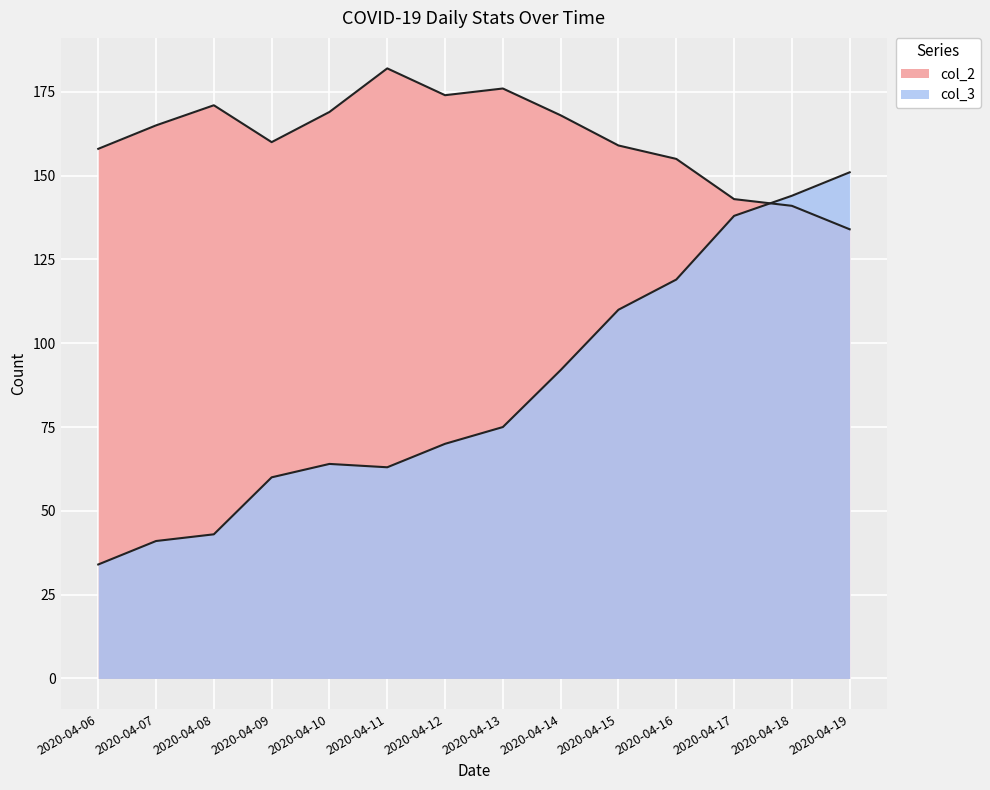

At which label does col_3 reach its minimum?

2020-04-06